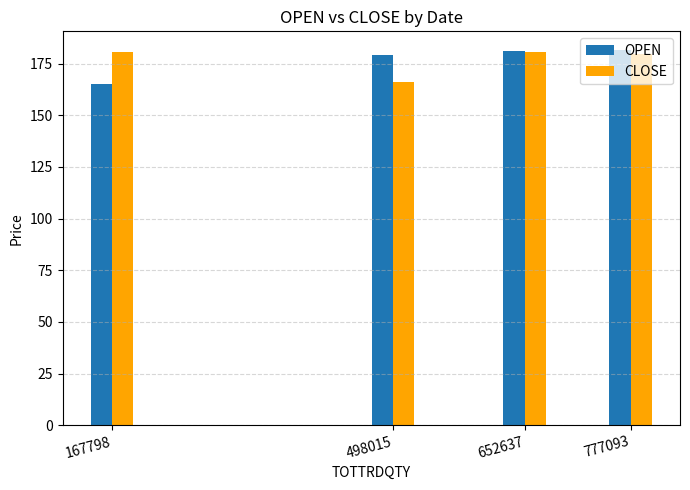

Which series changed the most between 498015 and 777093?

CLOSE